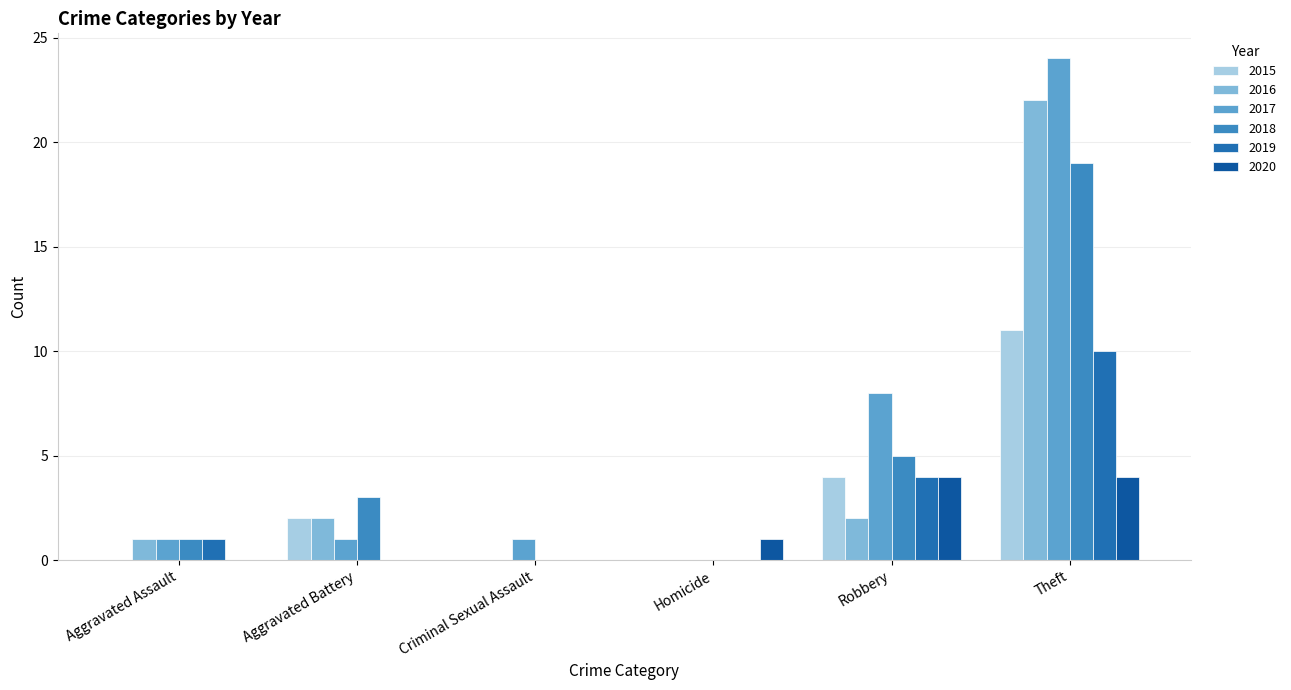

Is it true that 2019 equals 3 at Robbery?

False